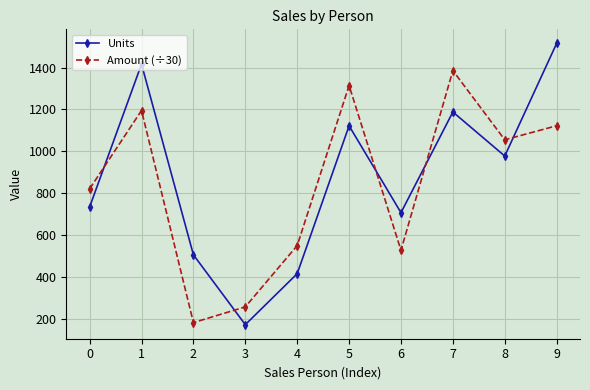

Is this an area chart (filled region under the line)?

No